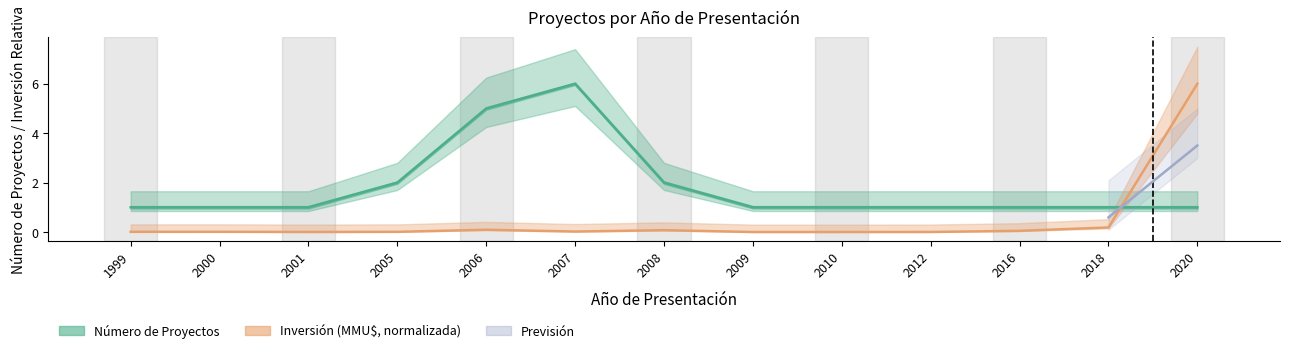

True or false: Inversión(MMU$) has a value of 0.0 at 2001.

True